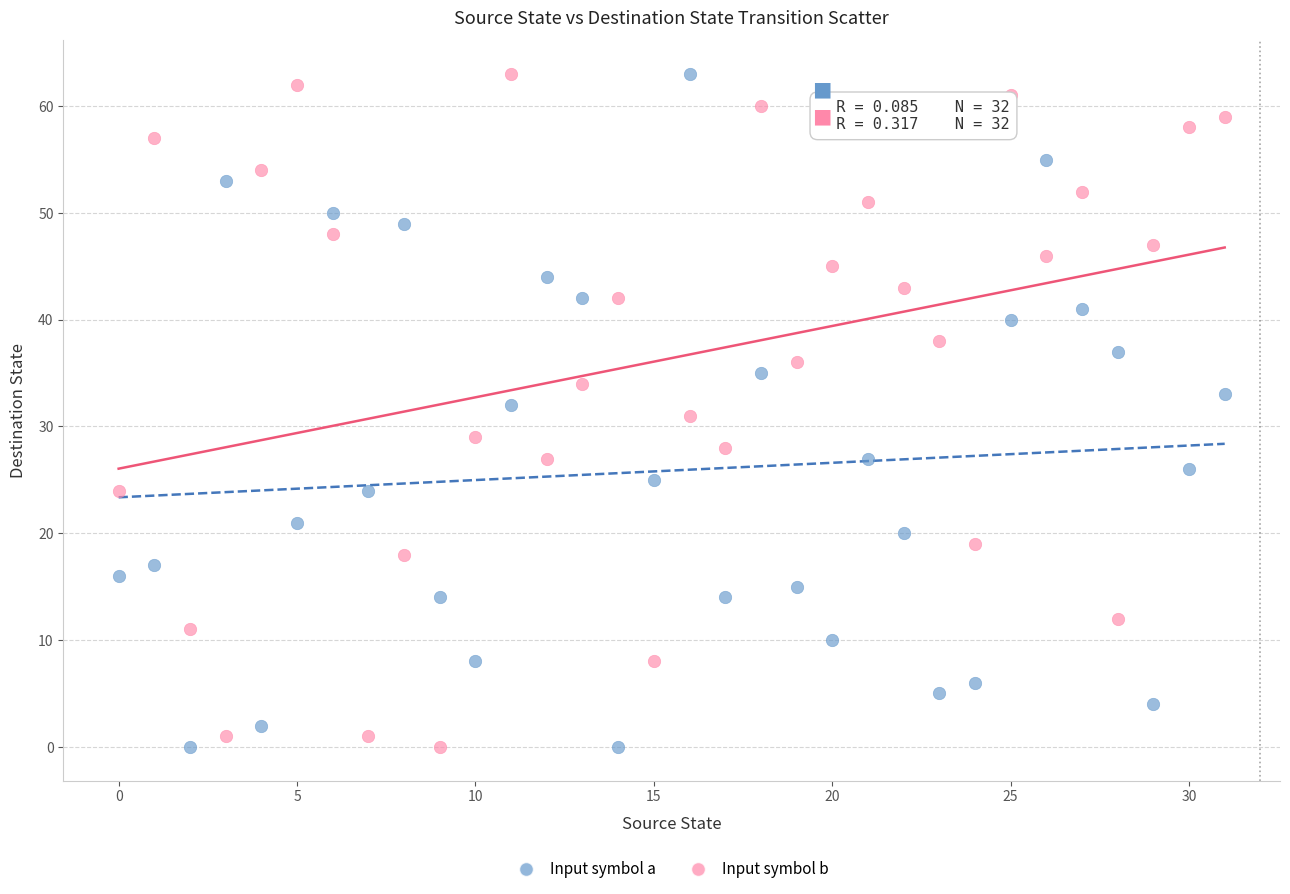

Across all data points, what is the range of Y values (max minus min)?

63